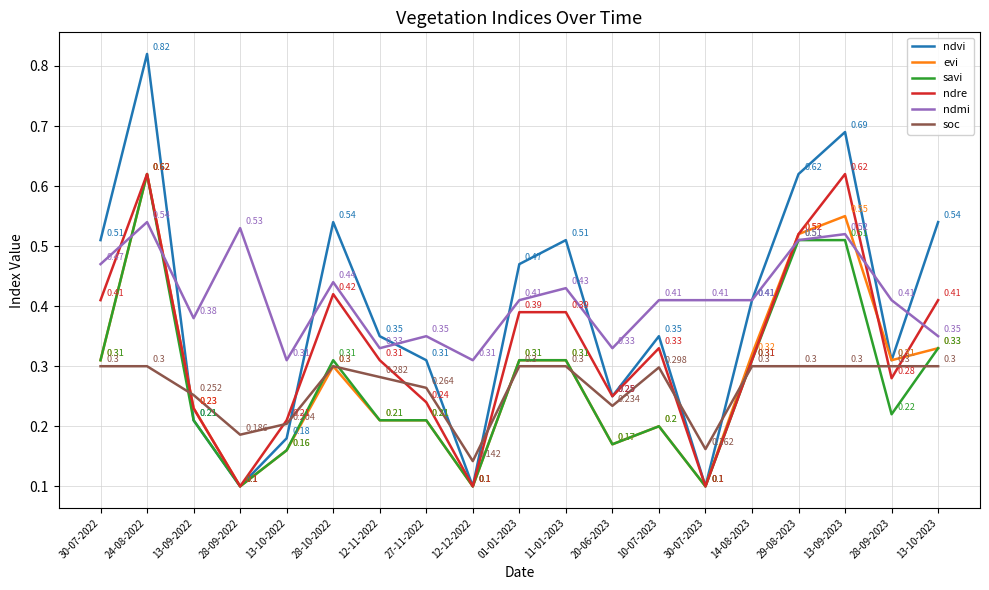

Does the chart display data point markers on the line(s)?

No